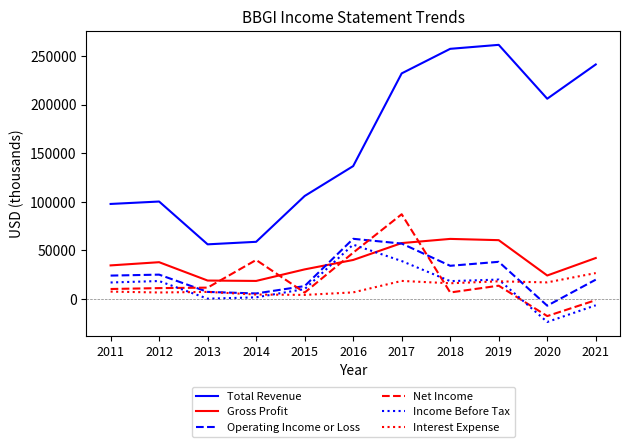

Is the value of Interest Expense at 2021 greater than the value of Total Revenue at 2019?

No